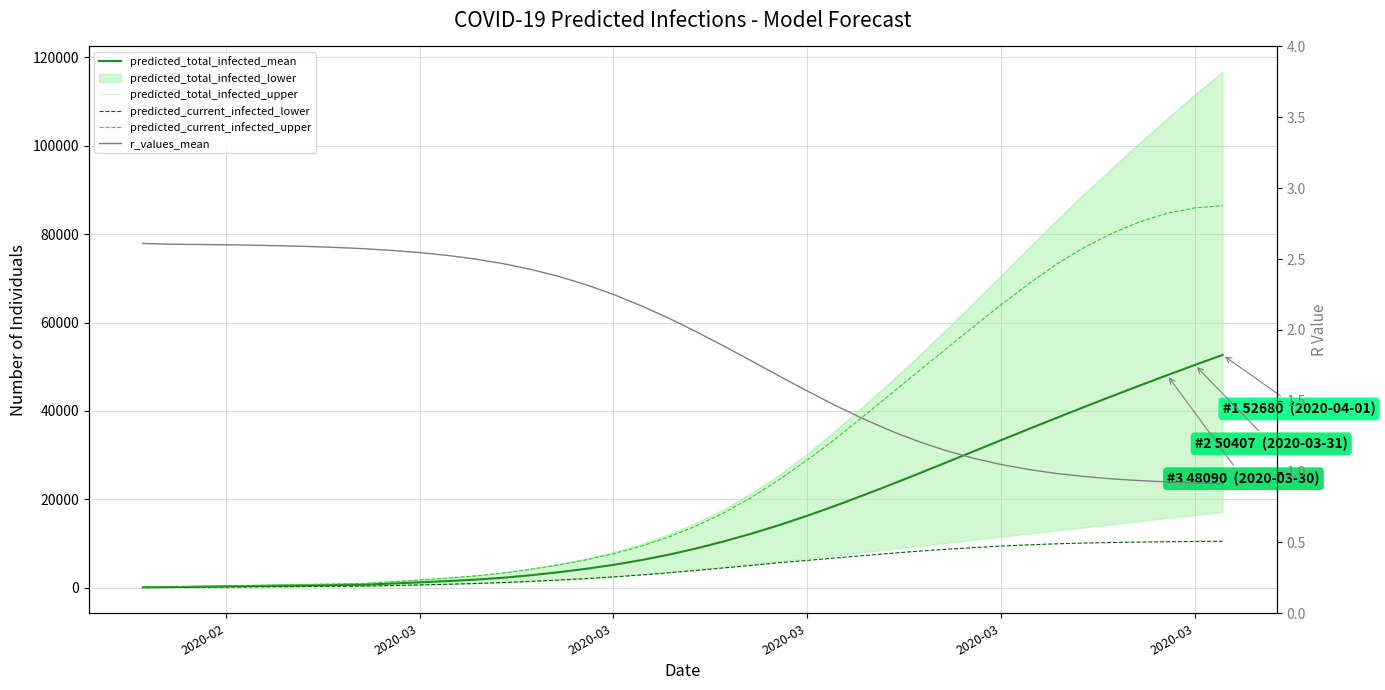

Does the chart have visible grid lines?

Yes